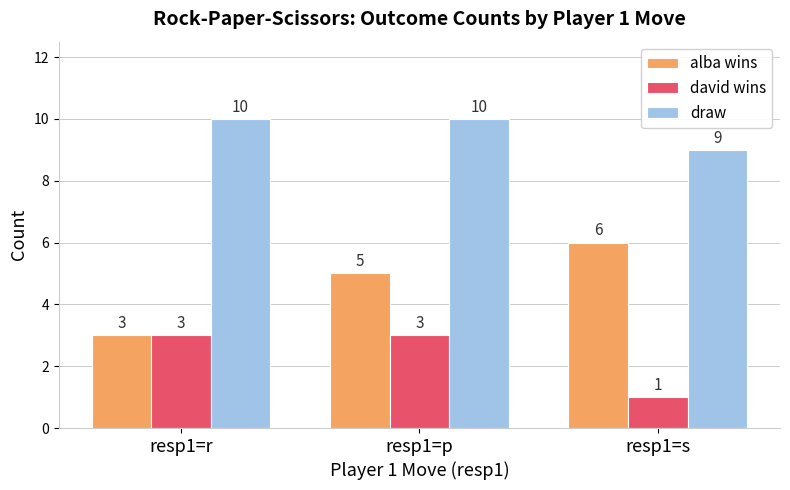

At which label does alba wins reach its peak?

resp1=s